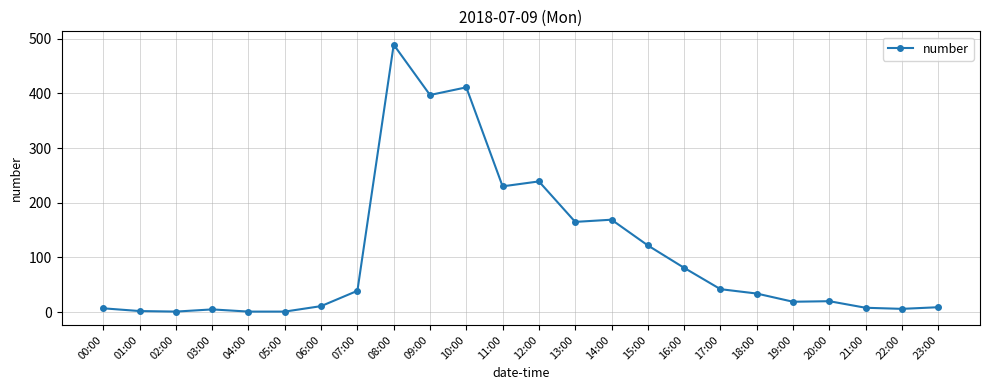

What position from the right is 01:00?

23